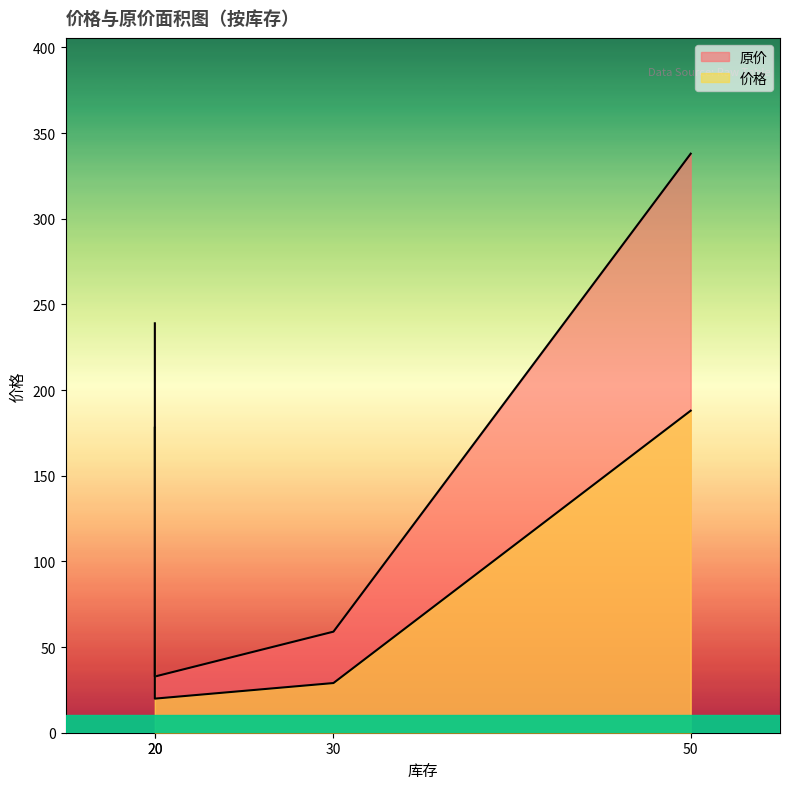

What is the difference between the maximum and second lowest values in the 原价 series?

279.0